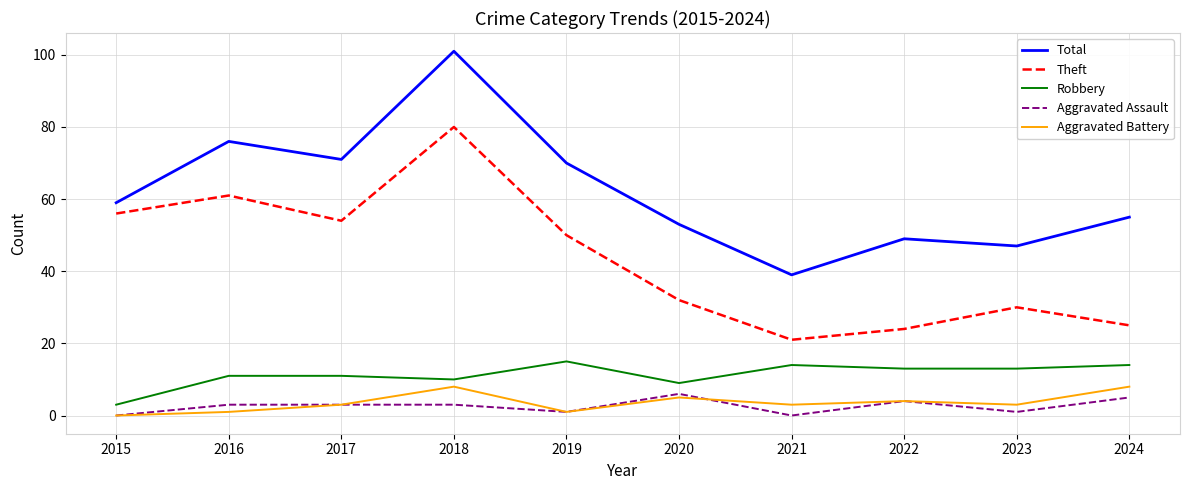

Which series has the largest total across all categories?

Total